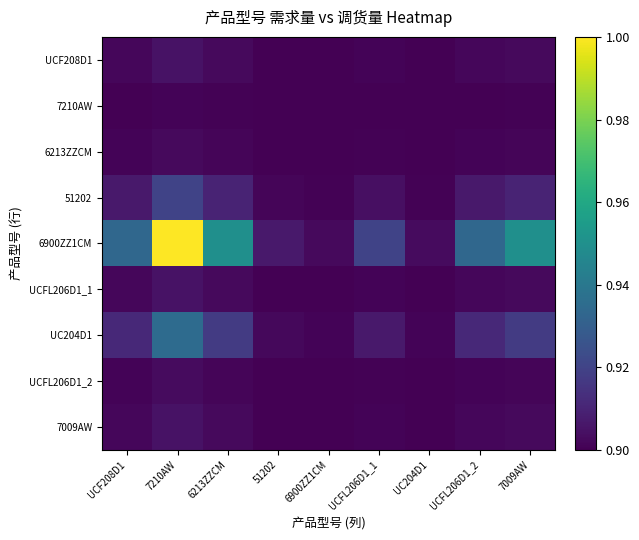

How many distinct data groups are displayed?

9